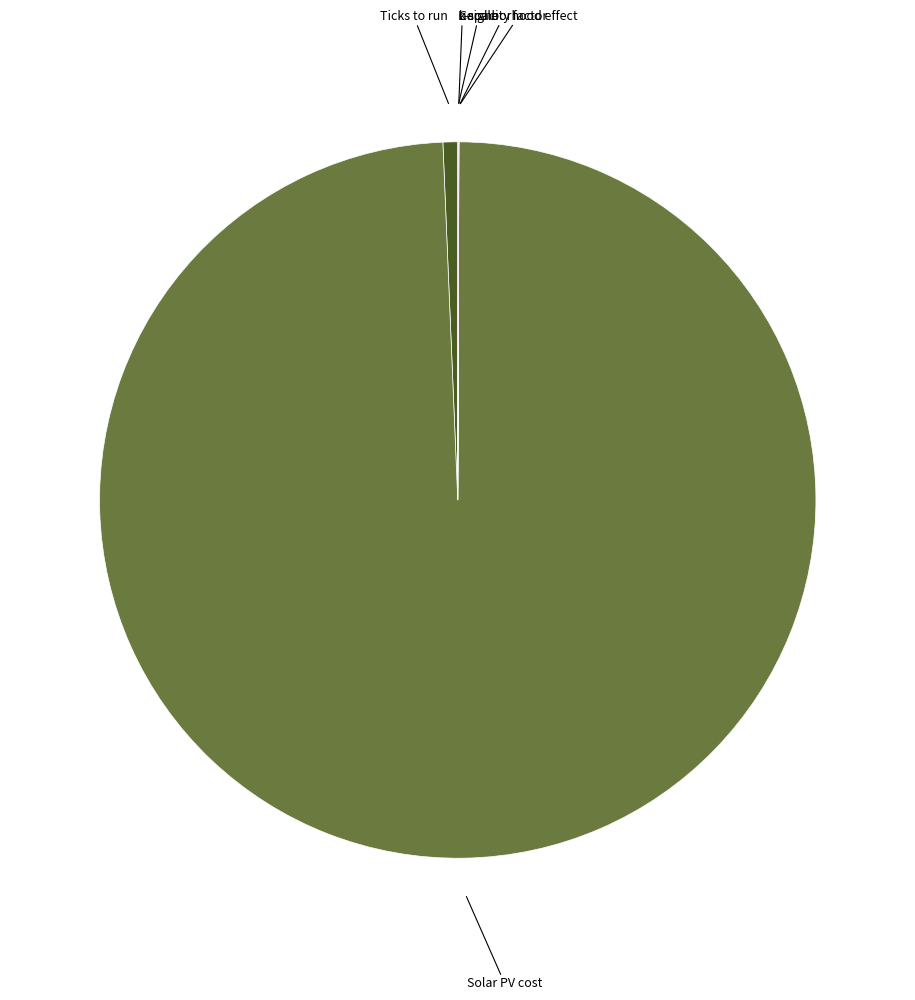

Does any single category account for the majority?

Yes